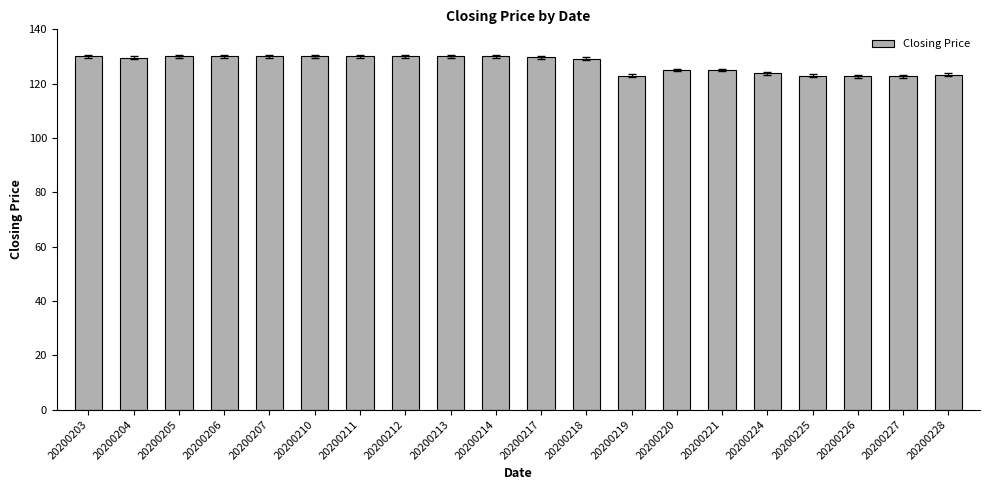

Count the number of data series in this chart.

1